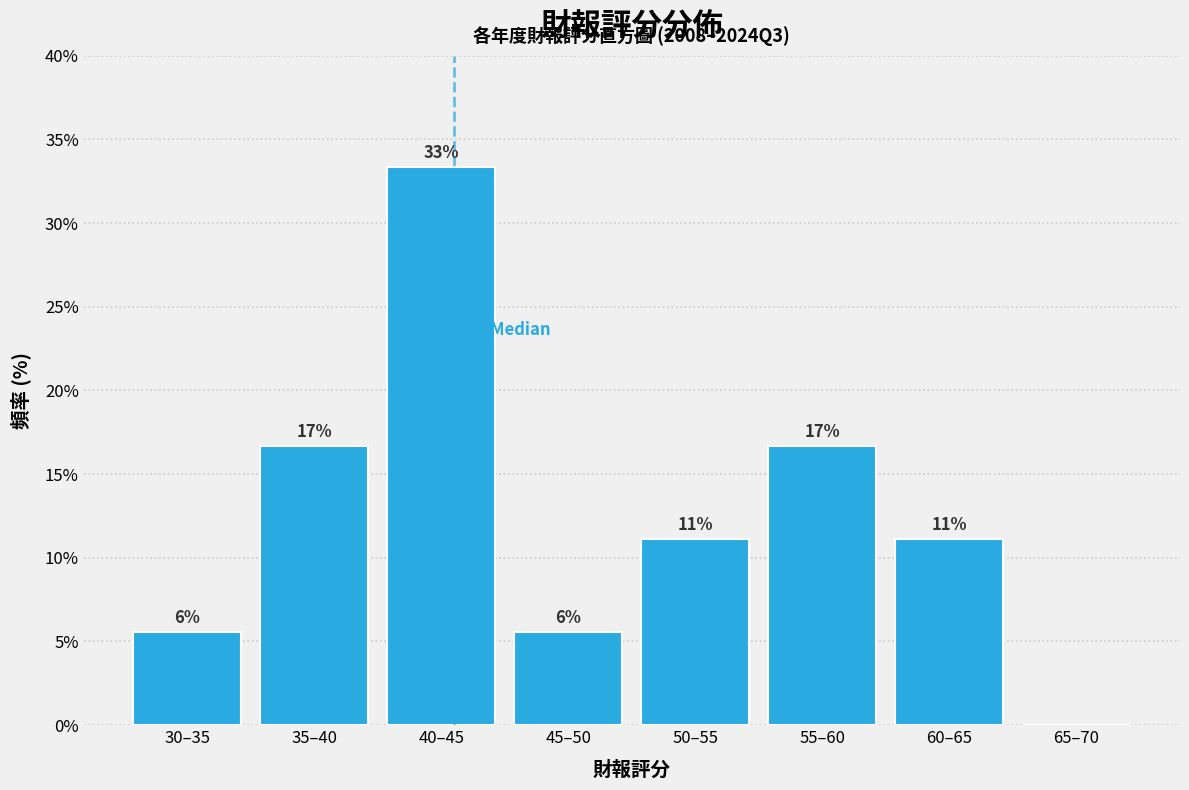

Are the bars horizontal?

No